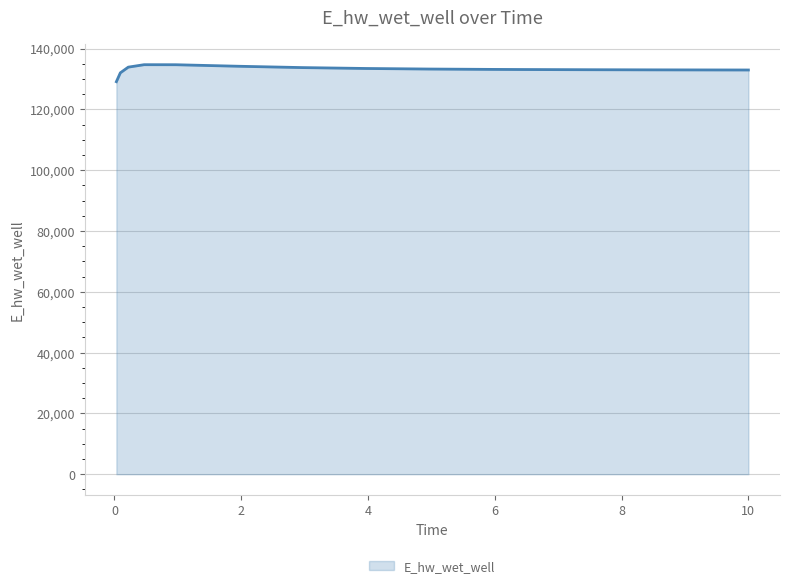

What is the greatest value displayed?

134675.6